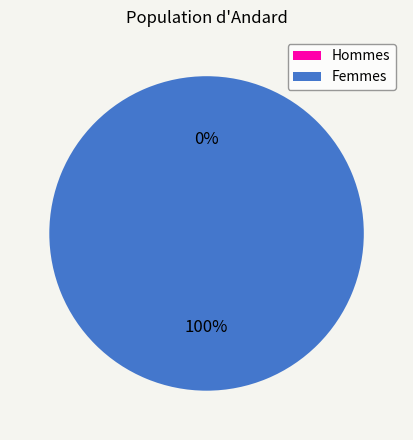

How many segments does this pie chart have?

2